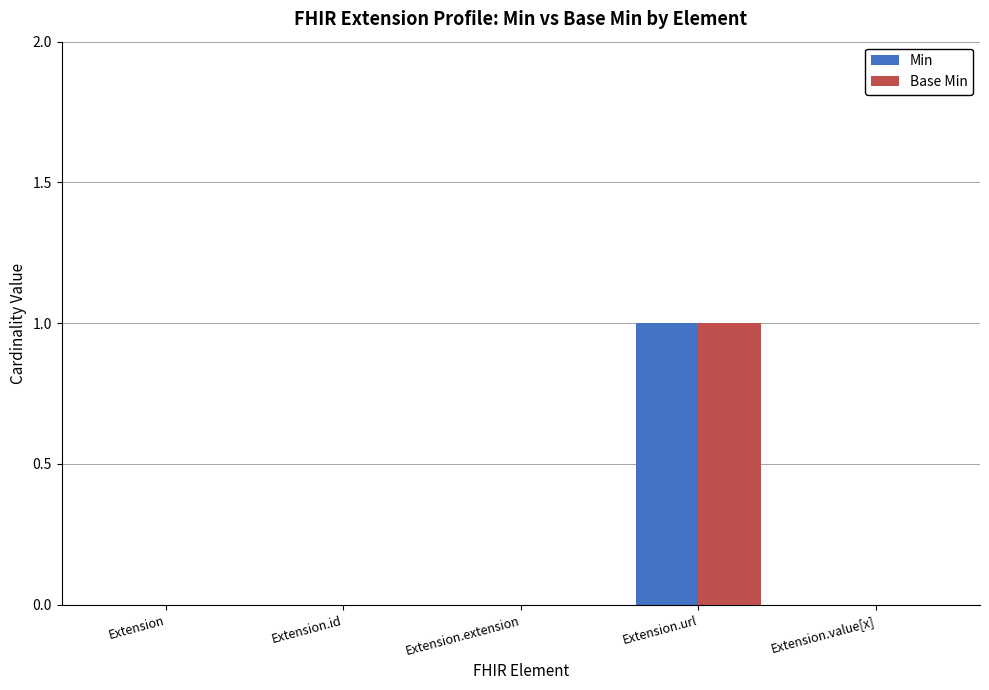

How many data points does each series have?

5